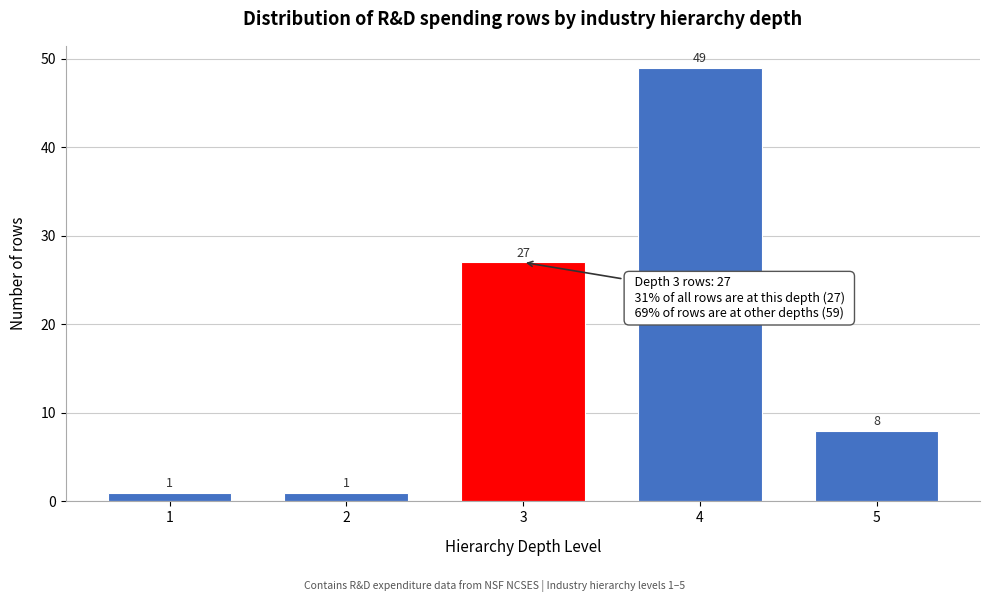

Reading left to right, transcribe all the data shown in this chart.

1=1	2=1	3=27	4=49	5=8